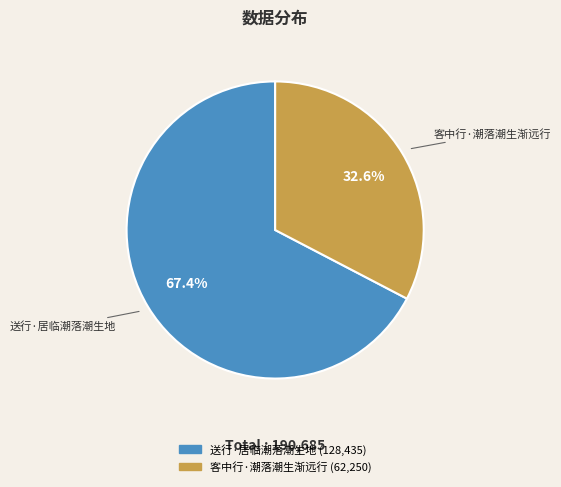

Is it true that 送行·居临潮落潮生地 is 74% of the pie?

False